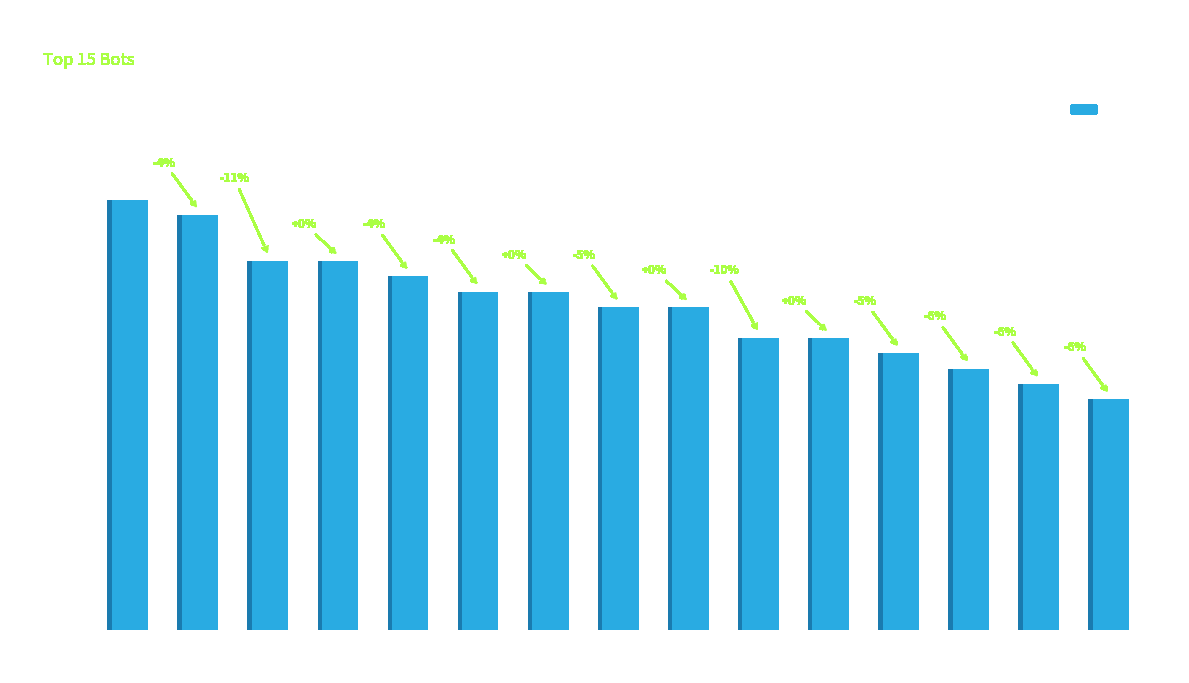

What is the difference between the maximum and minimum values?

13